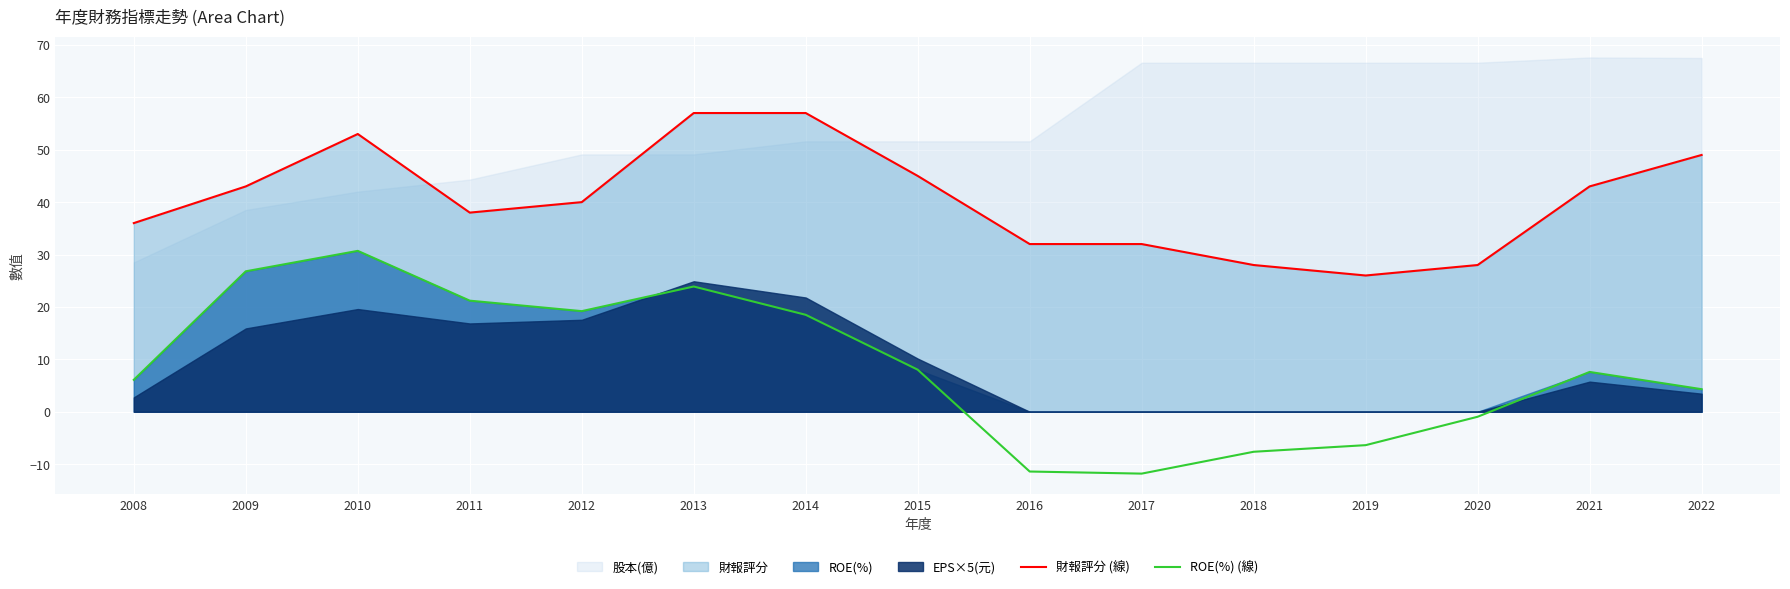

In ROE(%) (線), how many points are lower than both neighbors (excluding endpoints)?

2